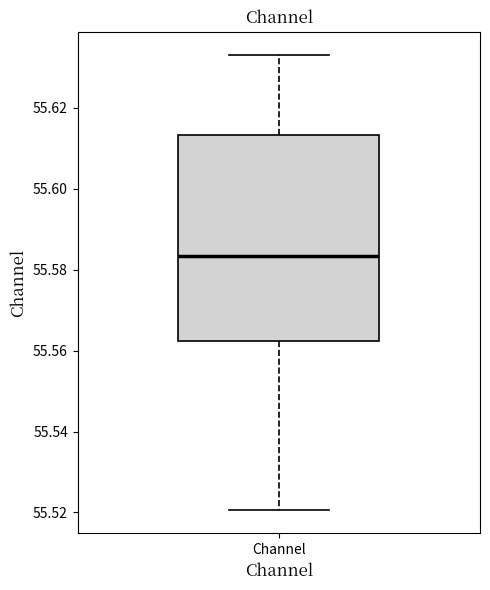

Where does the lower whisker of the box for Channel end on the y-axis? The values are not printed on the chart, so give them approximately, as read against the axis.

55.520